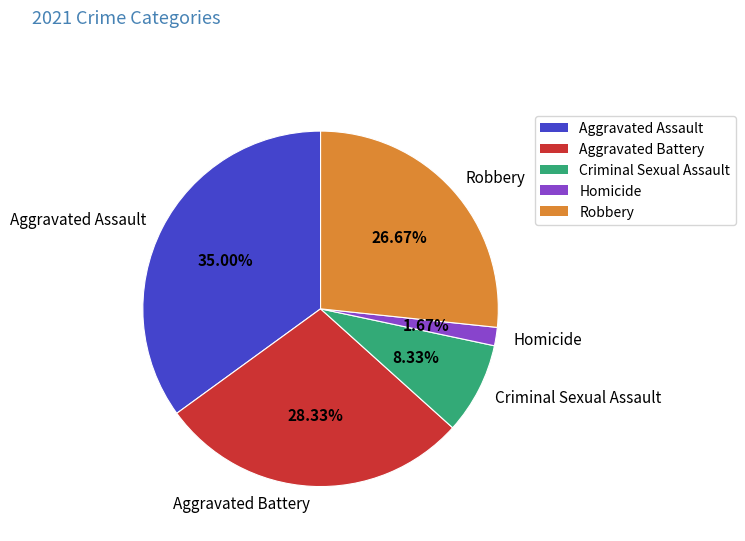

The Criminal Sexual Assault slice represents 1% of the pie. True or false?

False